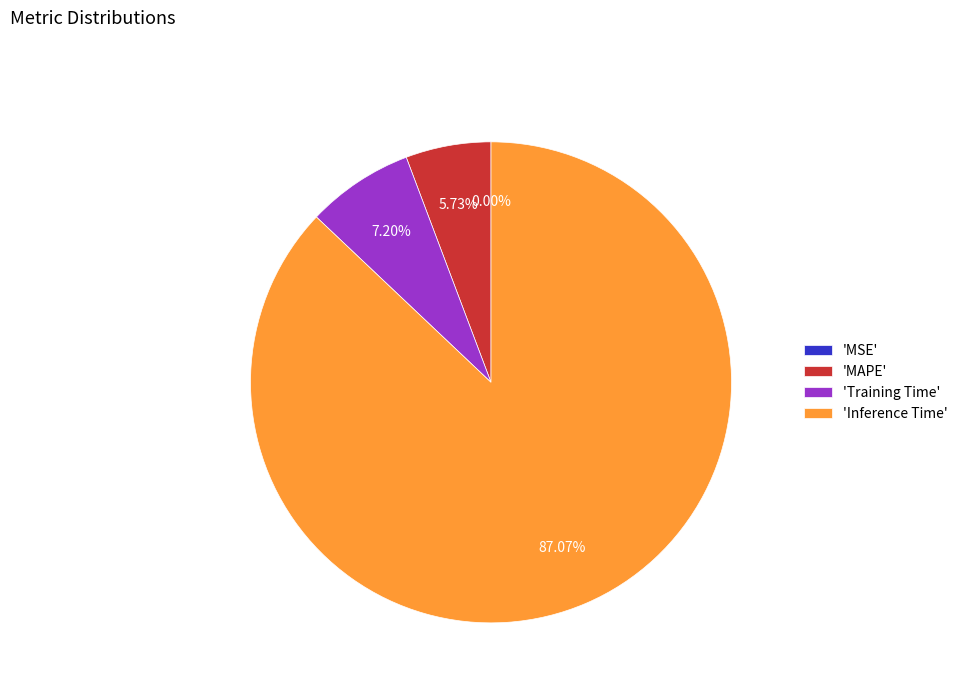

Is there any slice that represents more than half of the pie?

Yes